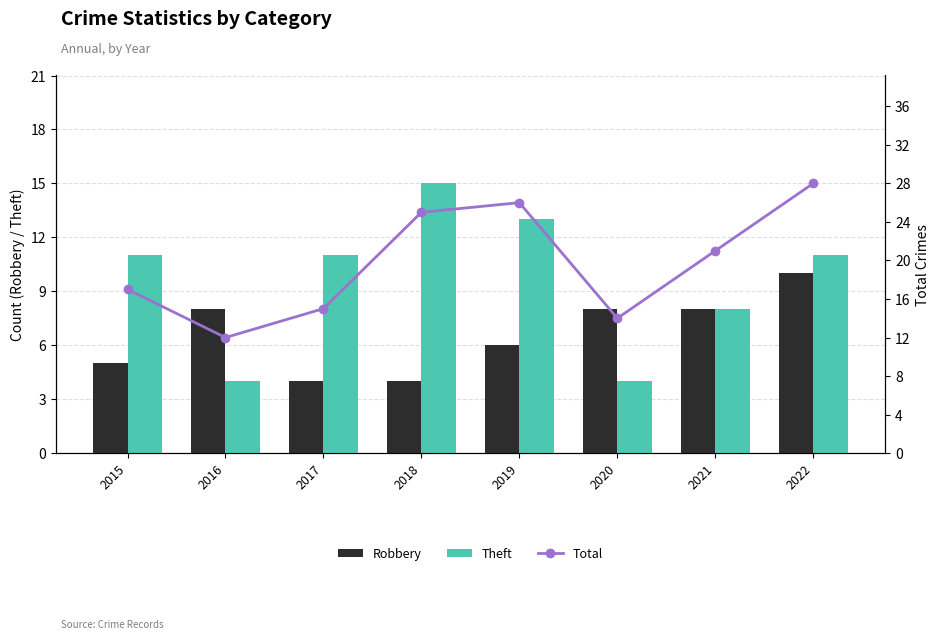

At 2017, list the series in order from smallest to largest.

Robbery, Theft, Total